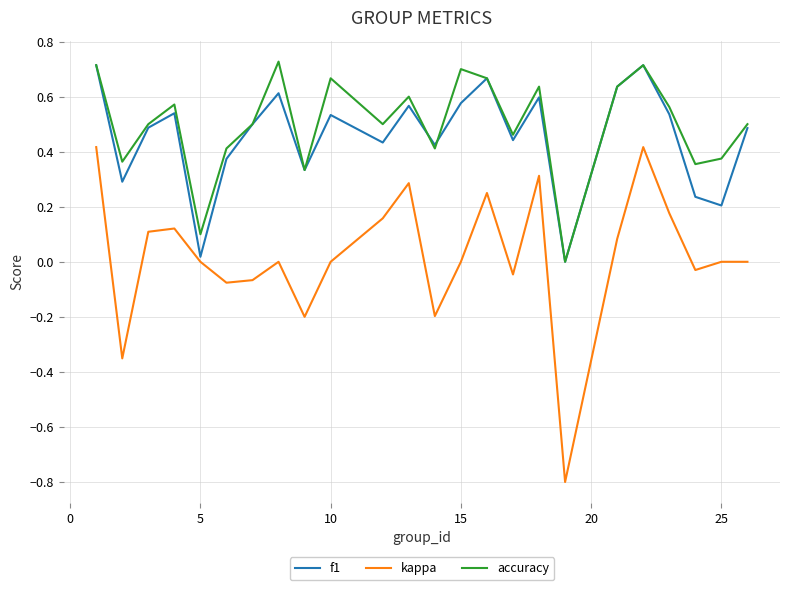

What are all the series names shown in the legend?

f1, kappa, accuracy